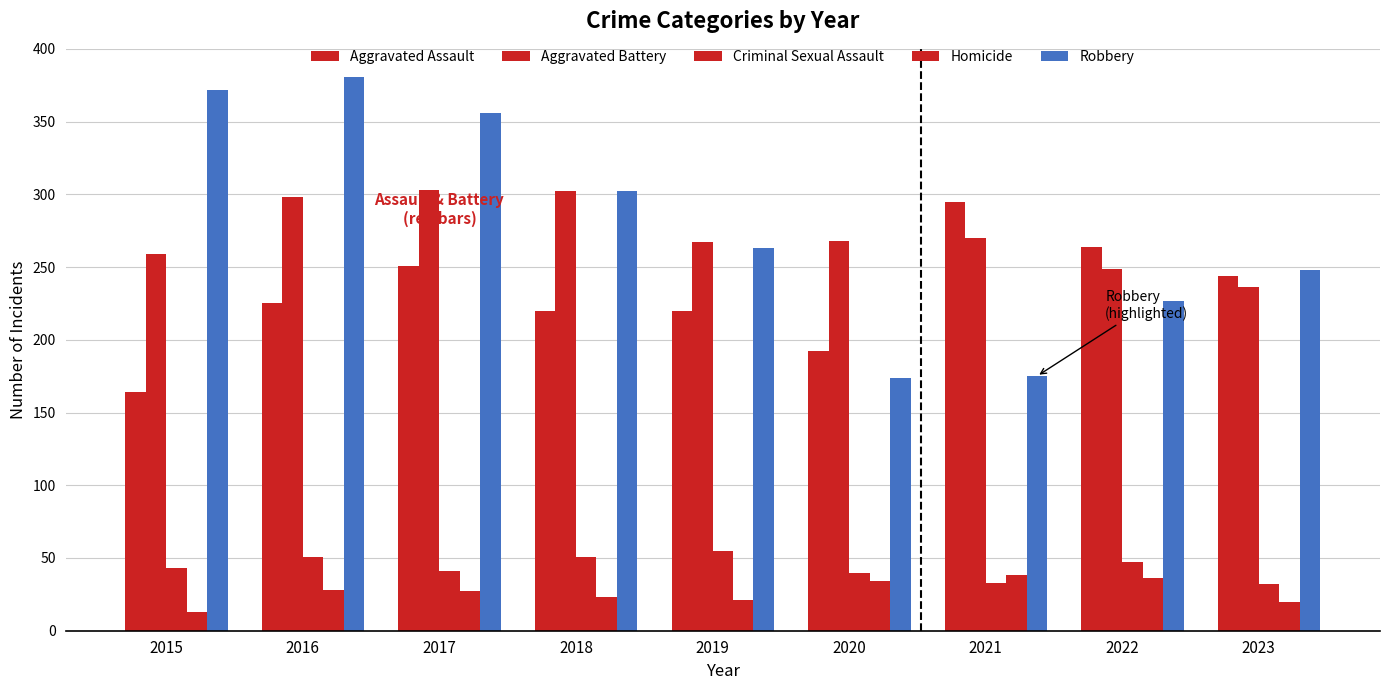

Is it true that Homicide equals 34 at 2020?

True